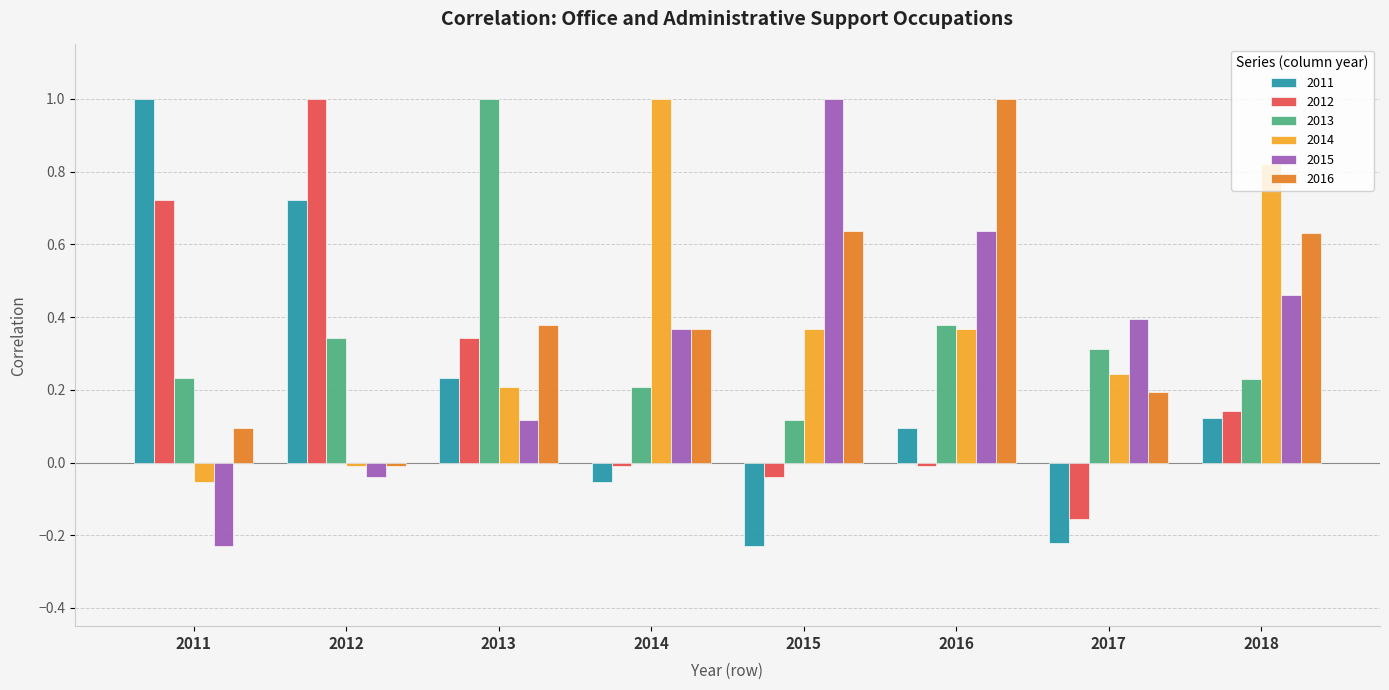

What is the difference between the maximum and minimum values in the 2013 series?

0.9